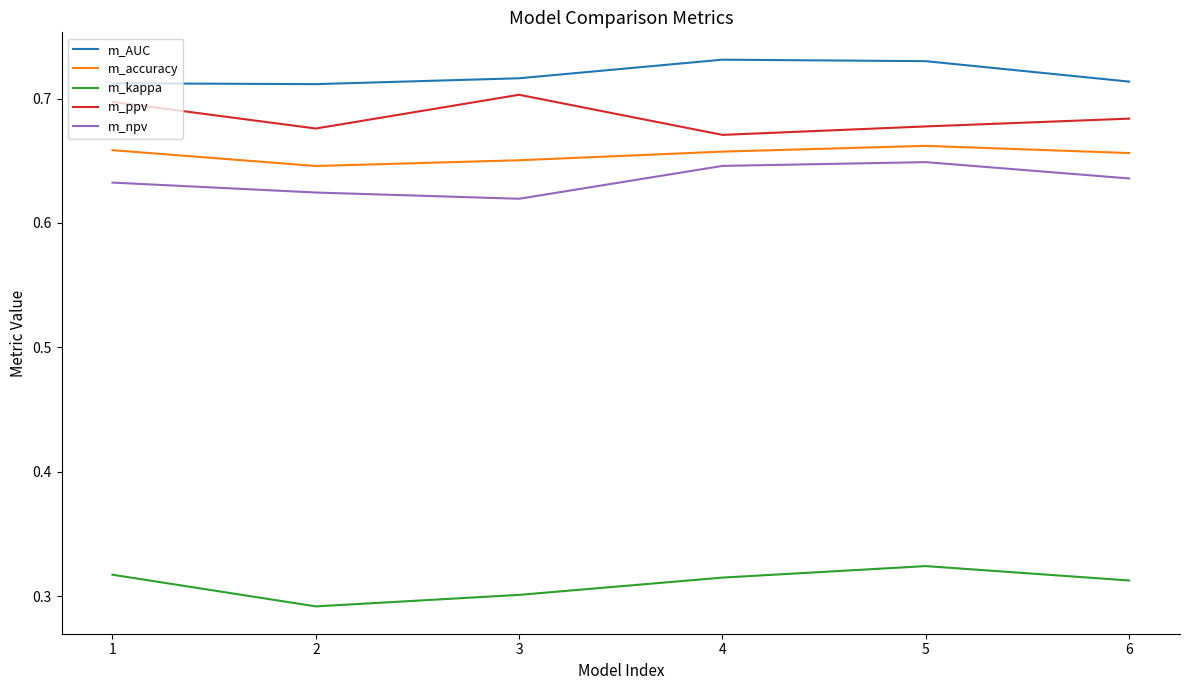

What are all the series names shown in the legend?

m_AUC, m_accuracy, m_kappa, m_ppv, m_npv